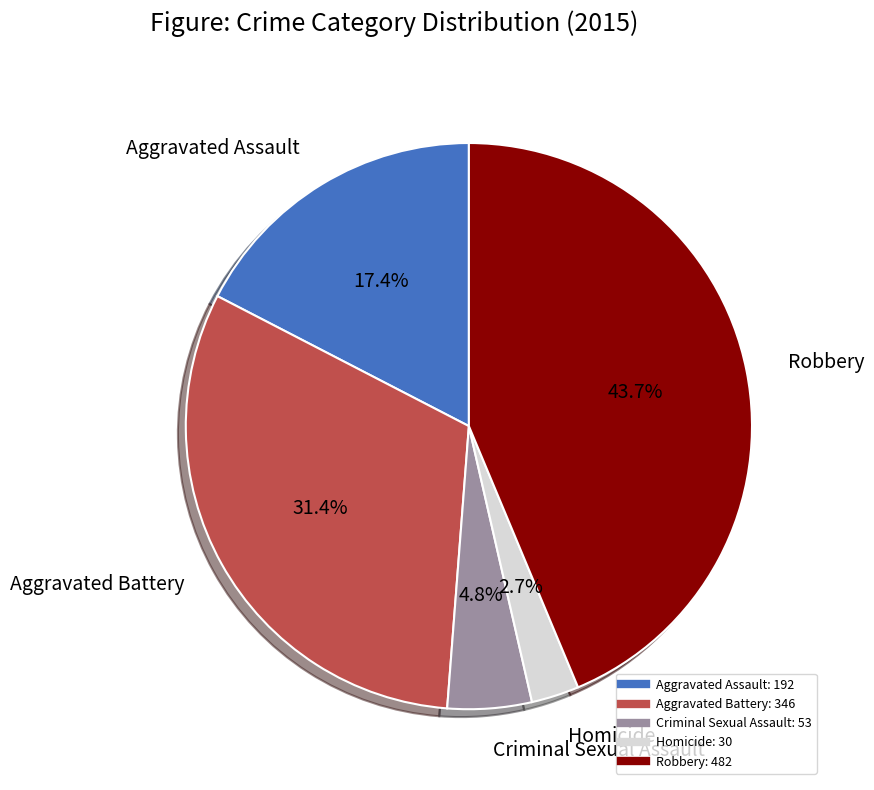

Do Criminal Sexual Assault and Robbery together represent more than half of the pie?

No